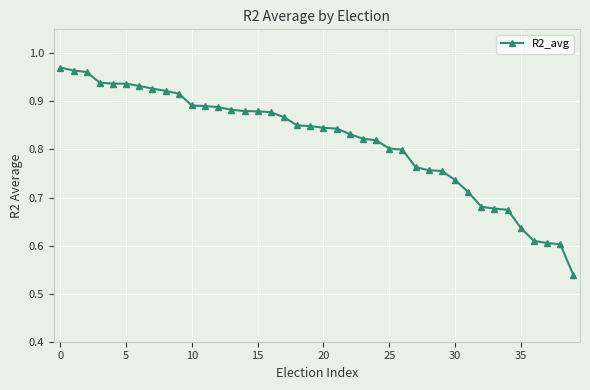

What is the difference between the maximum and second lowest values?

0.4